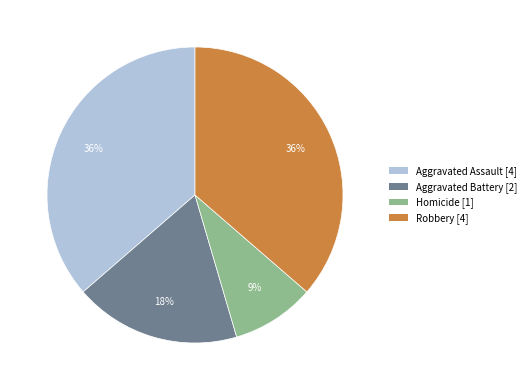

To the nearest percent, what portion does Aggravated Assault represent?

36%